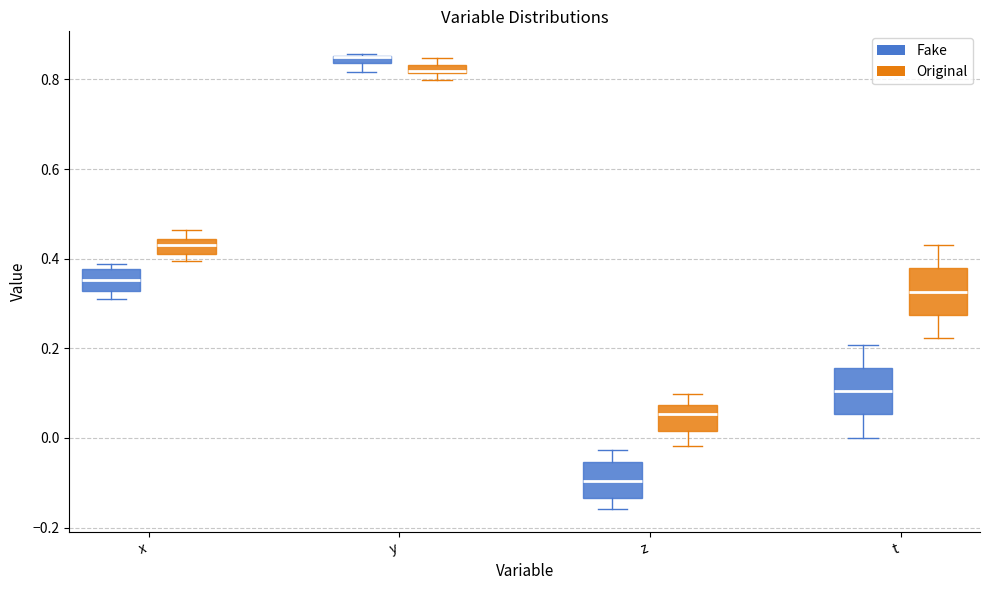

Where does the lower whisker of the box for z (Original) end on the y-axis? The values are not printed on the chart, so give them approximately, as read against the axis.

-0.02